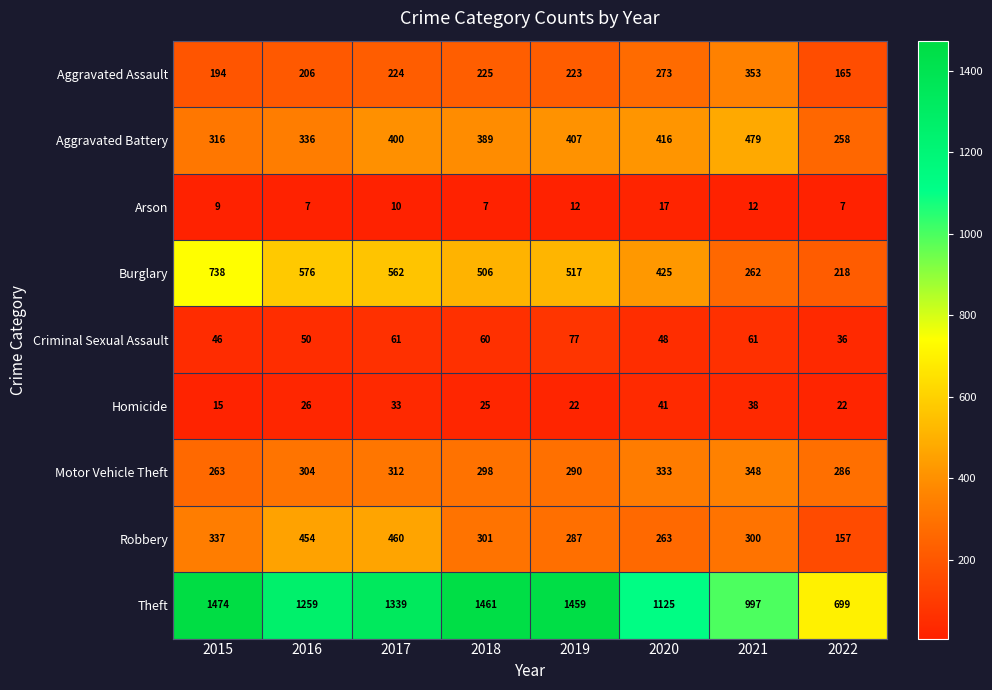

What is the difference between the maximum and minimum values in the Homicide series?

26